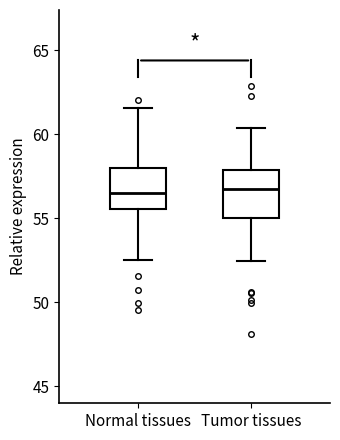

Reading left to right, transcribe this box plot: for each box, give where its median line is, the range the box spans, and where its two whiskers end, as read against the y-axis. The values are not printed on the chart, so give them approximately, as read against the axis.

Normal tissues: median 56.5, box 55.5 to 58.0, whiskers 52.5 to 61.5
Tumor tissues: median 57.0, box 55.0 to 58.0, whiskers 52.5 to 60.5